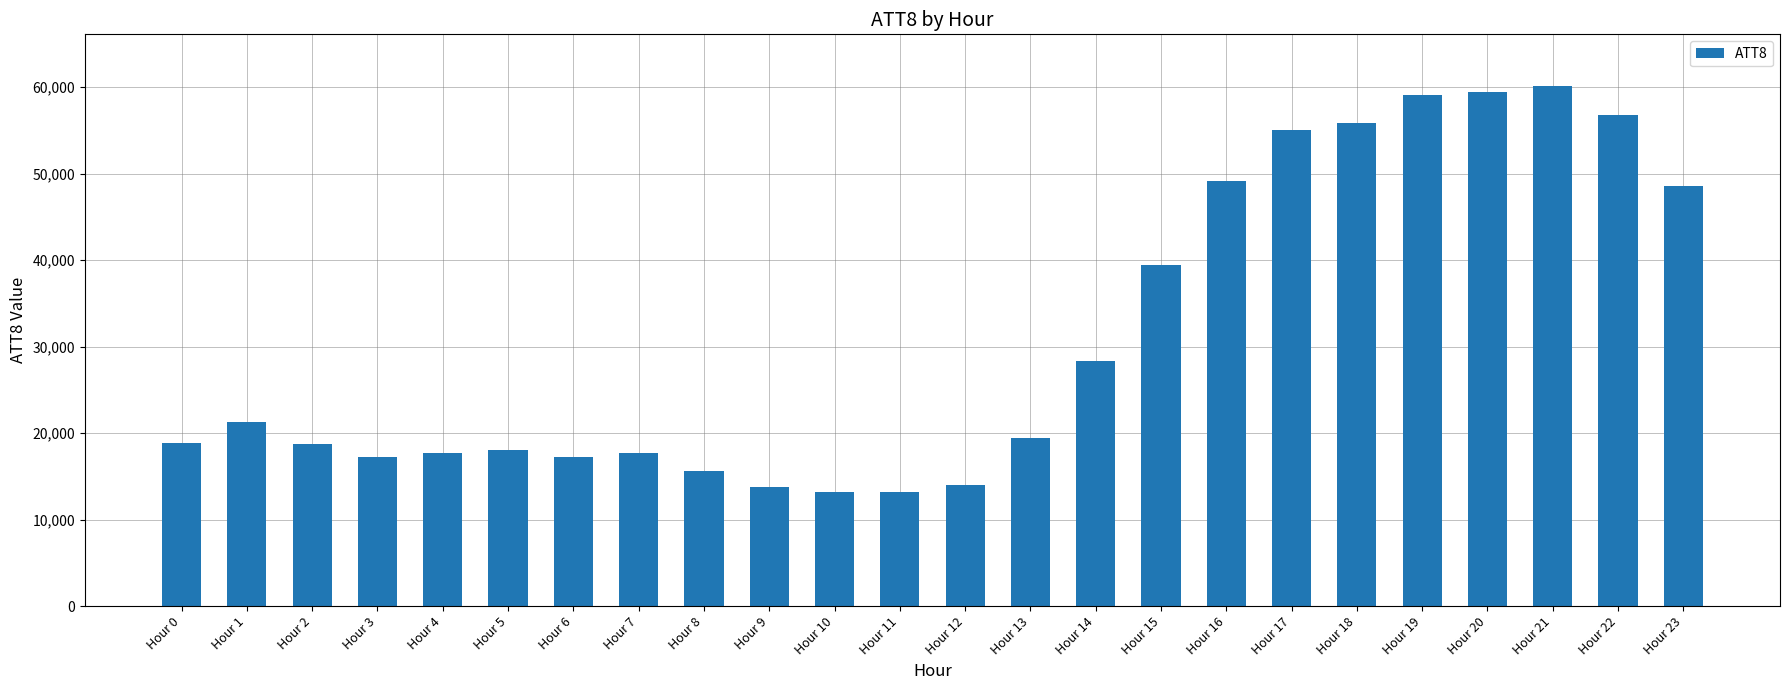

What is the sum of all values?

748000